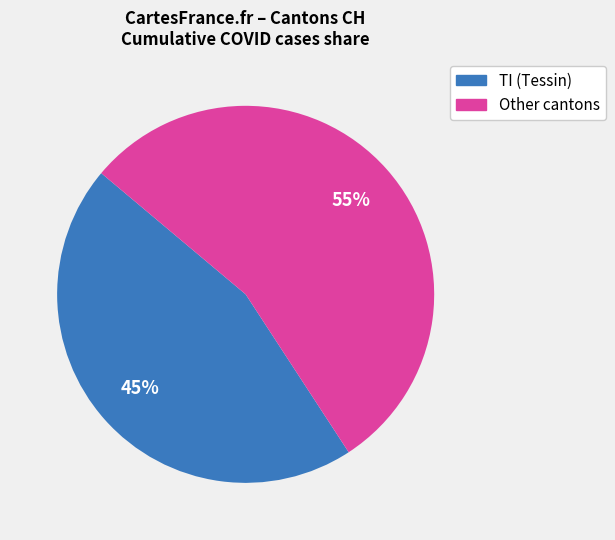

Is there any slice that represents more than half of the pie?

Yes